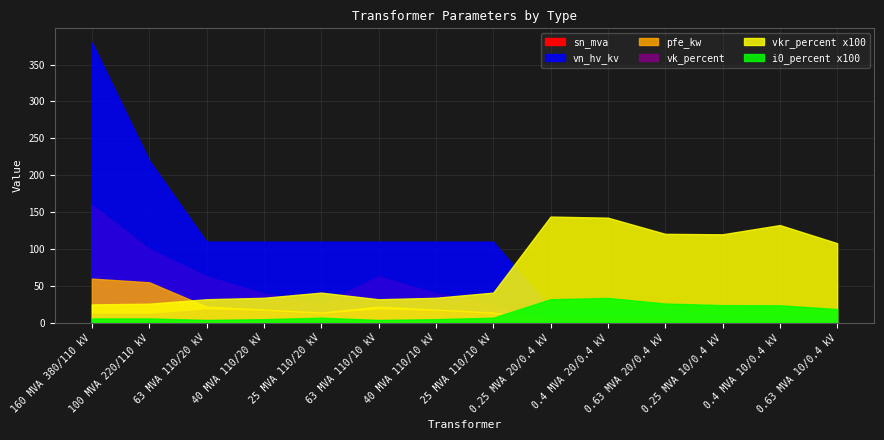

At which label does vn_hv_kv reach its minimum?

0.25 MVA 10/0.4 kV